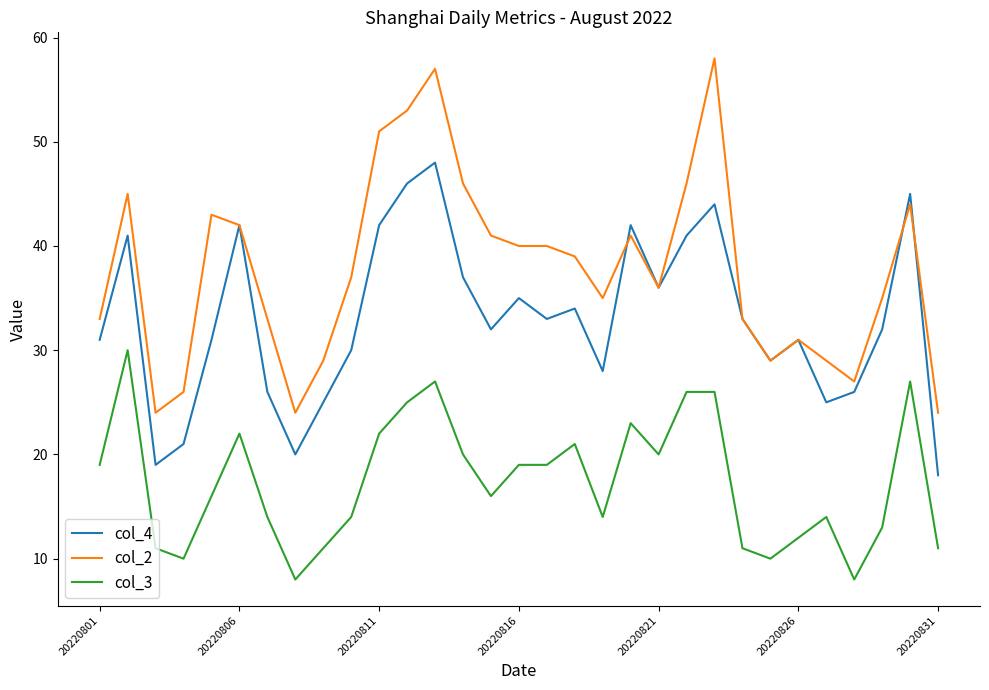

What is the smallest value displayed?

8